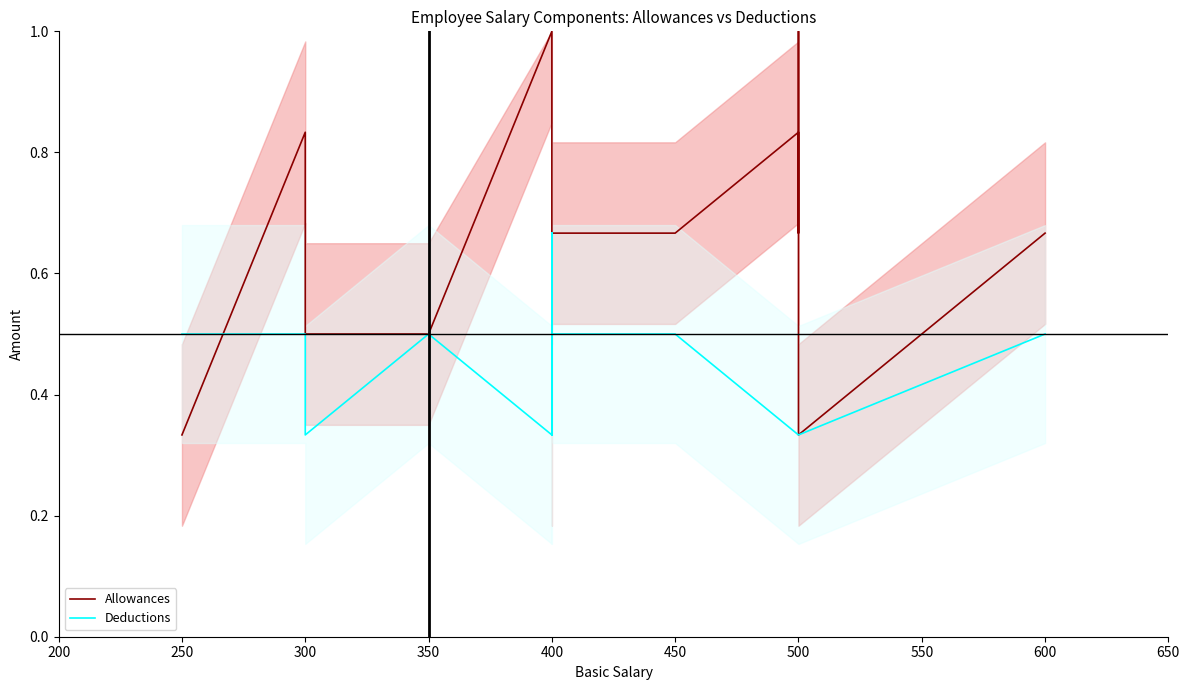

What is the average value of the Allowances series?

0.6